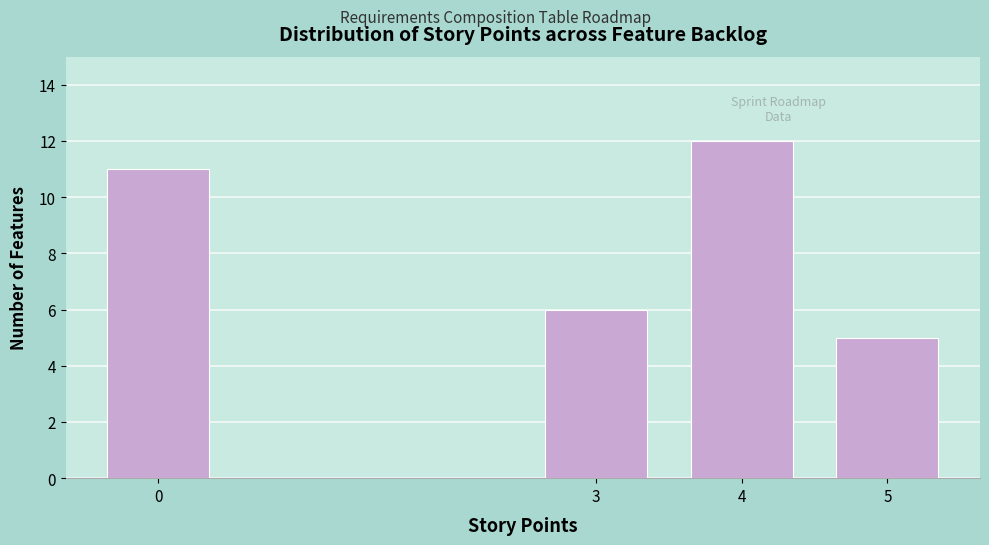

Reading left to right, what are all the values shown in this chart?

0=11	3=6	4=12	5=5